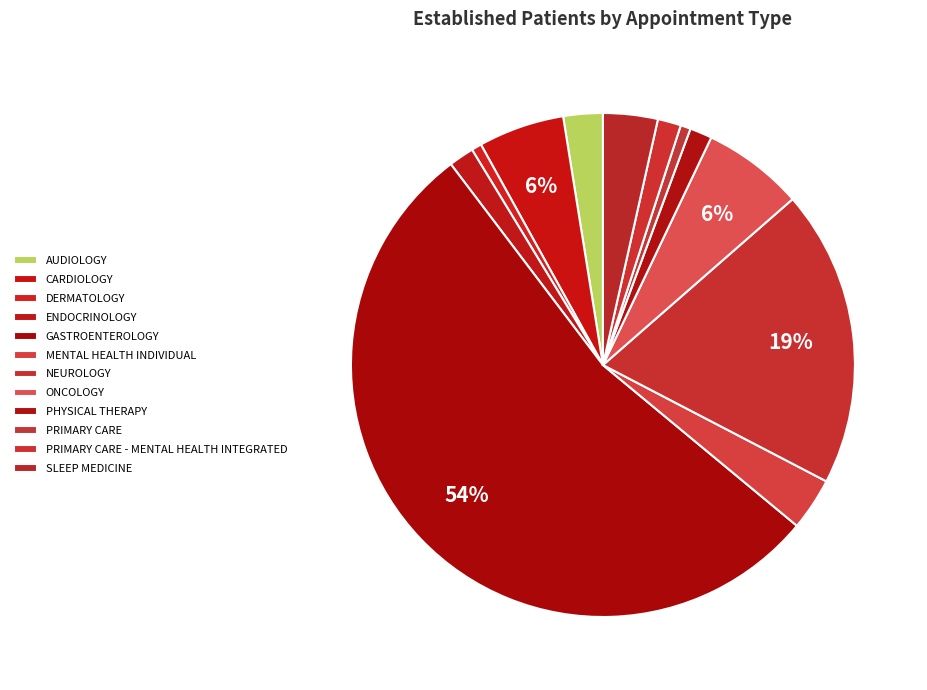

What is the largest slice in the pie chart?

GASTROENTEROLOGY